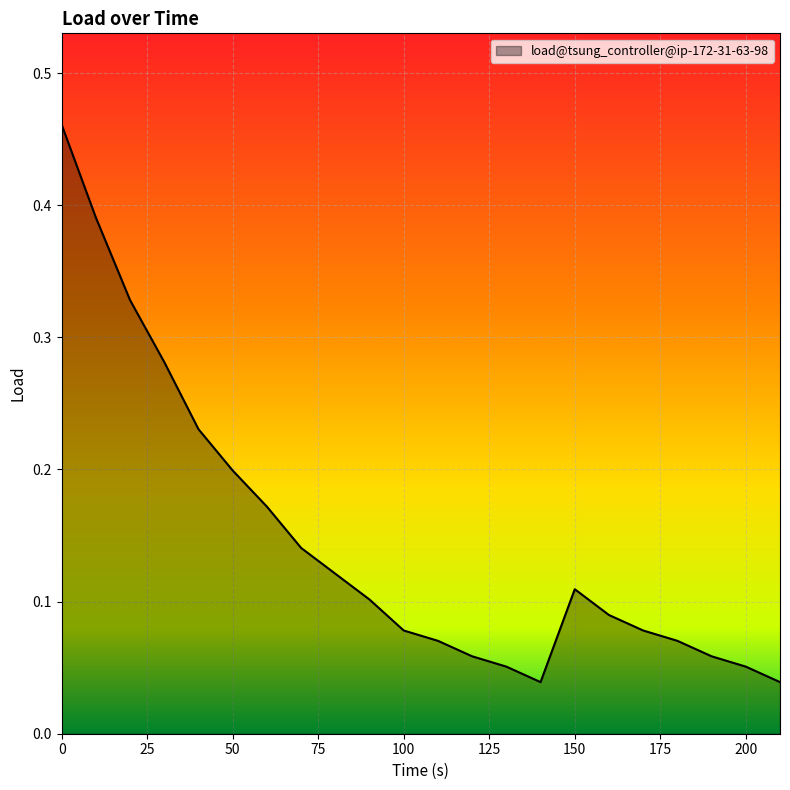

What is the difference between the second highest and second lowest values?

0.4